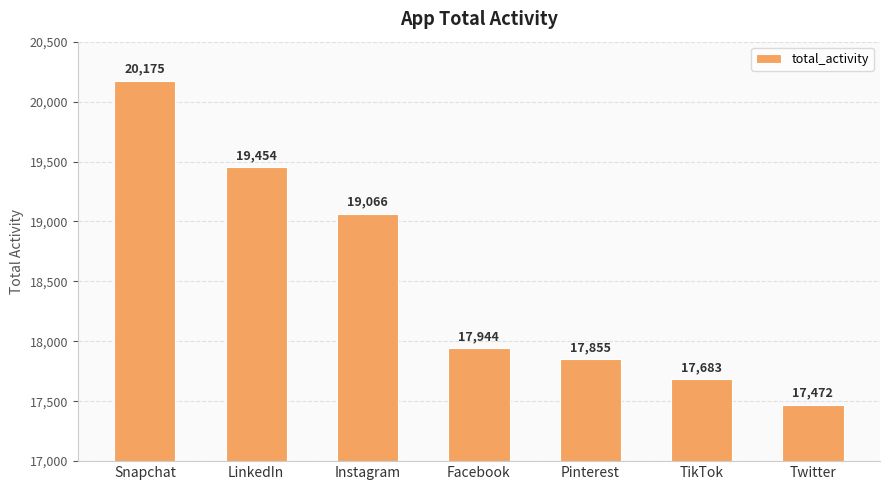

What is the sum of the values at Facebook and Twitter?

35416